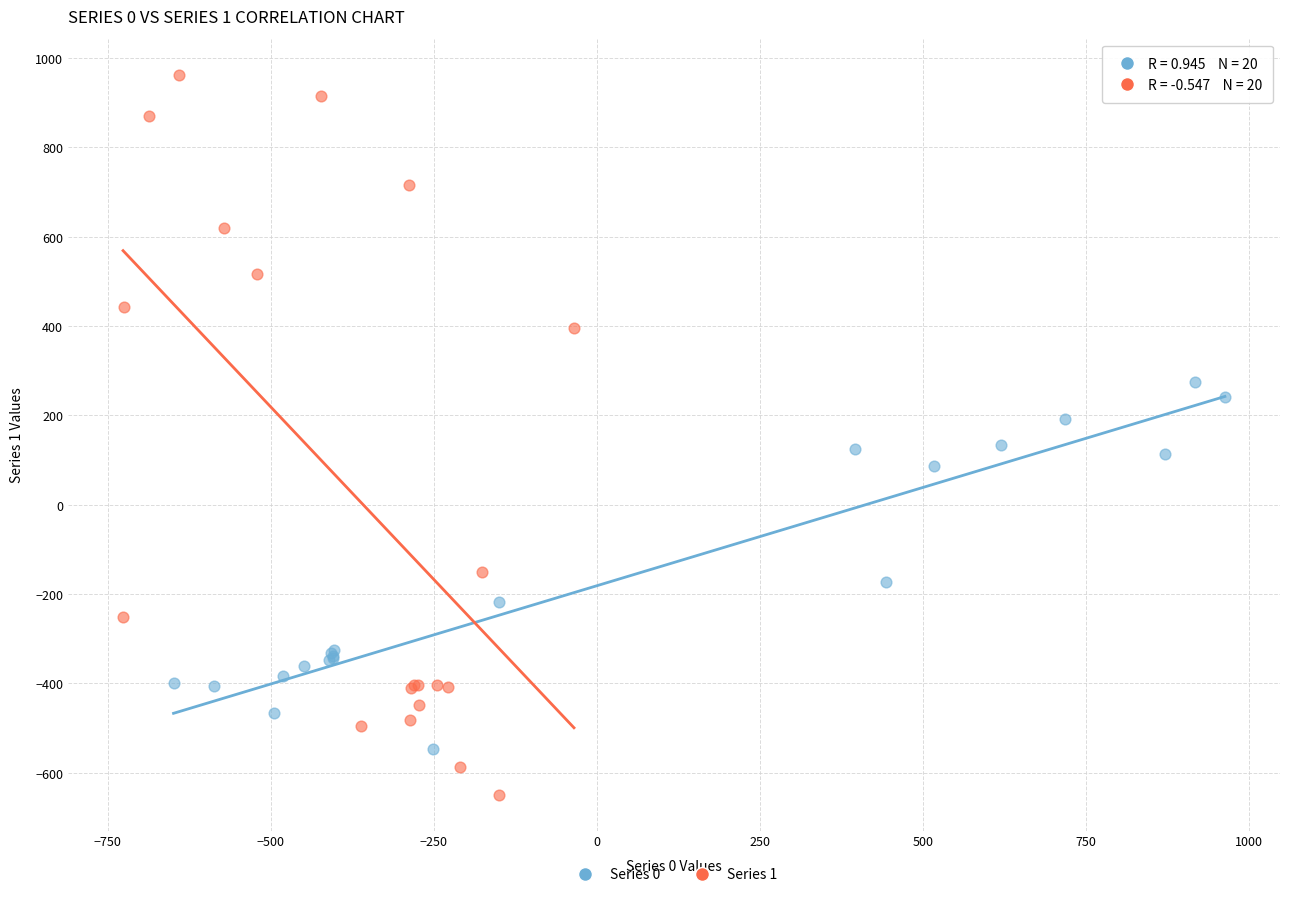

What are all the series names shown in the legend?

Series 0, Series 1